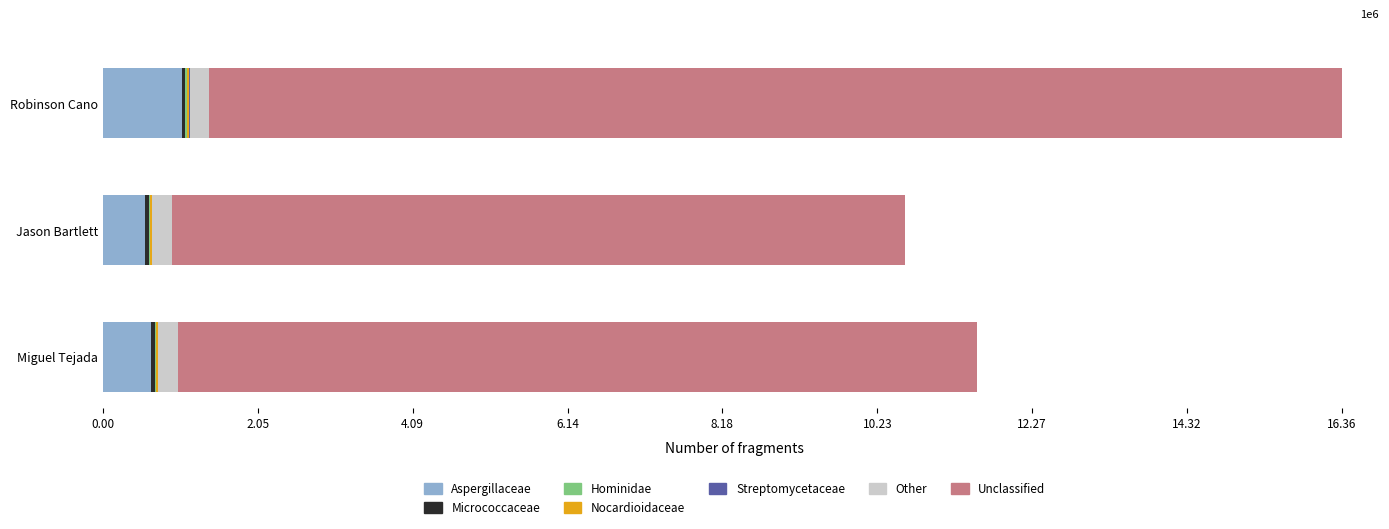

How many groups of bars are there?

3